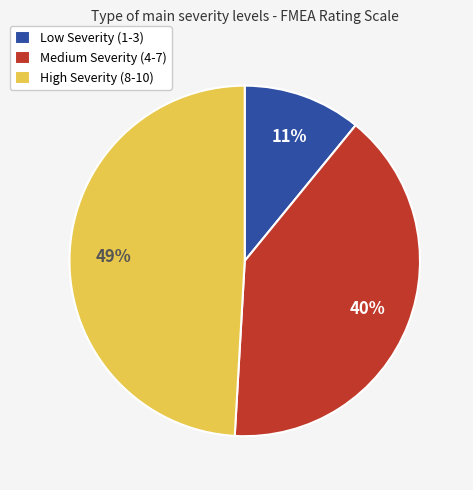

Approximately how many times larger is the value at High Severity (8-10) compared to Medium Severity (4-7)?

1.2